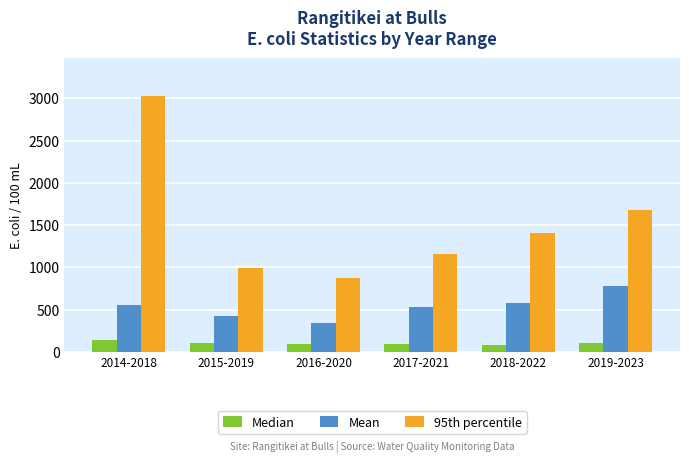

What is the label of the 6th bar from the right?

2014-2018